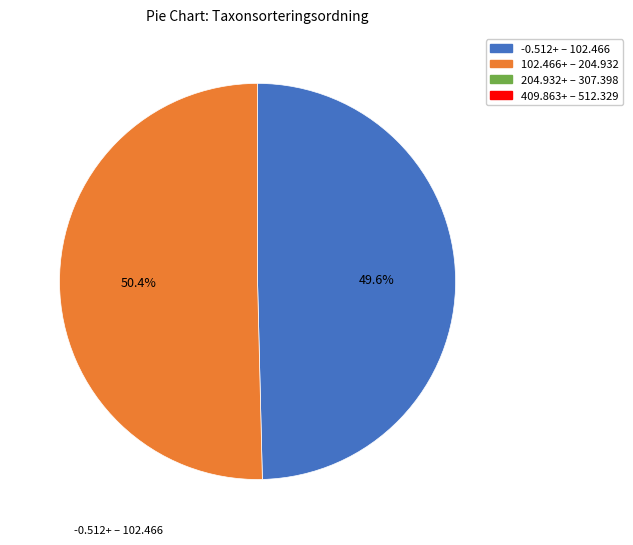

Is there any slice that represents more than half of the pie?

Yes